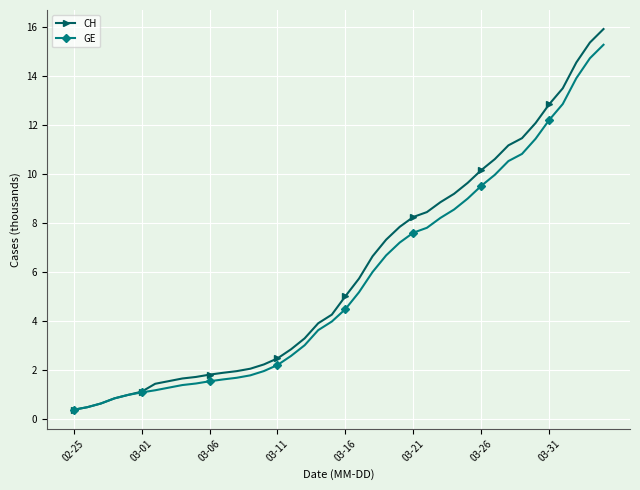

Does the chart display data point markers on the line(s)?

Yes